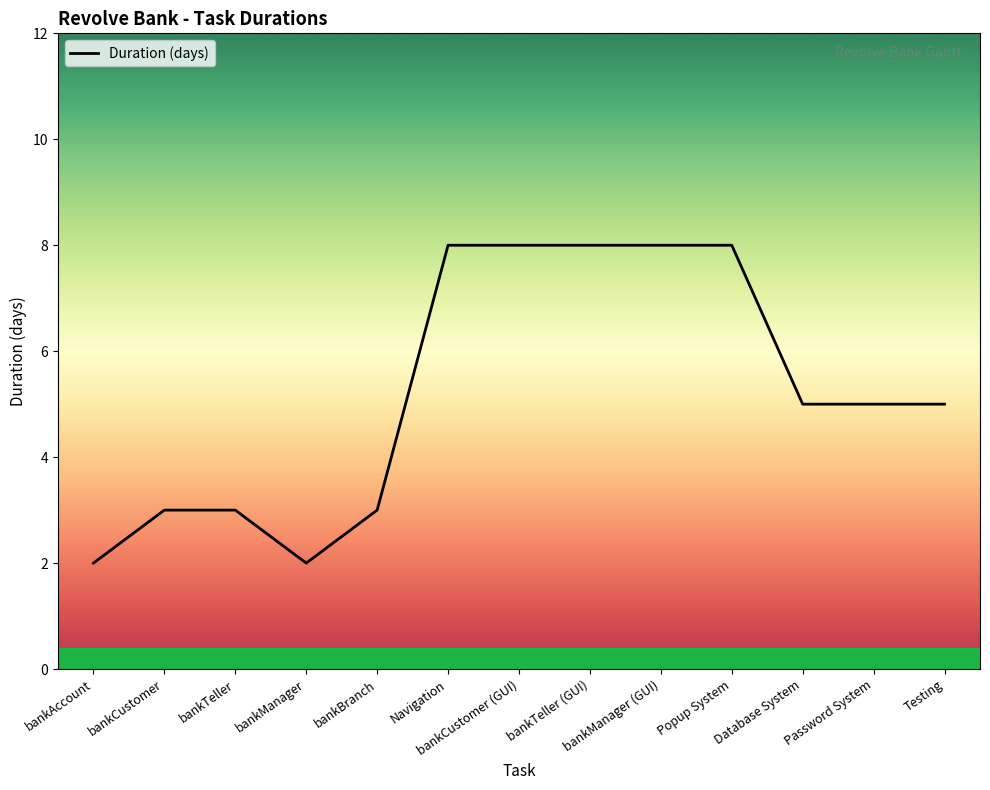

Reading left to right, list all the values displayed in this chart.

bankAccount=2	bankCustomer=3	bankTeller=3	bankManager=2	bankBranch=3	Navigation=8	bankCustomer (GUI)=8	bankTeller (GUI)=8	bankManager (GUI)=8	Popup System=8	Database System=5	Password System=5	Testing=5